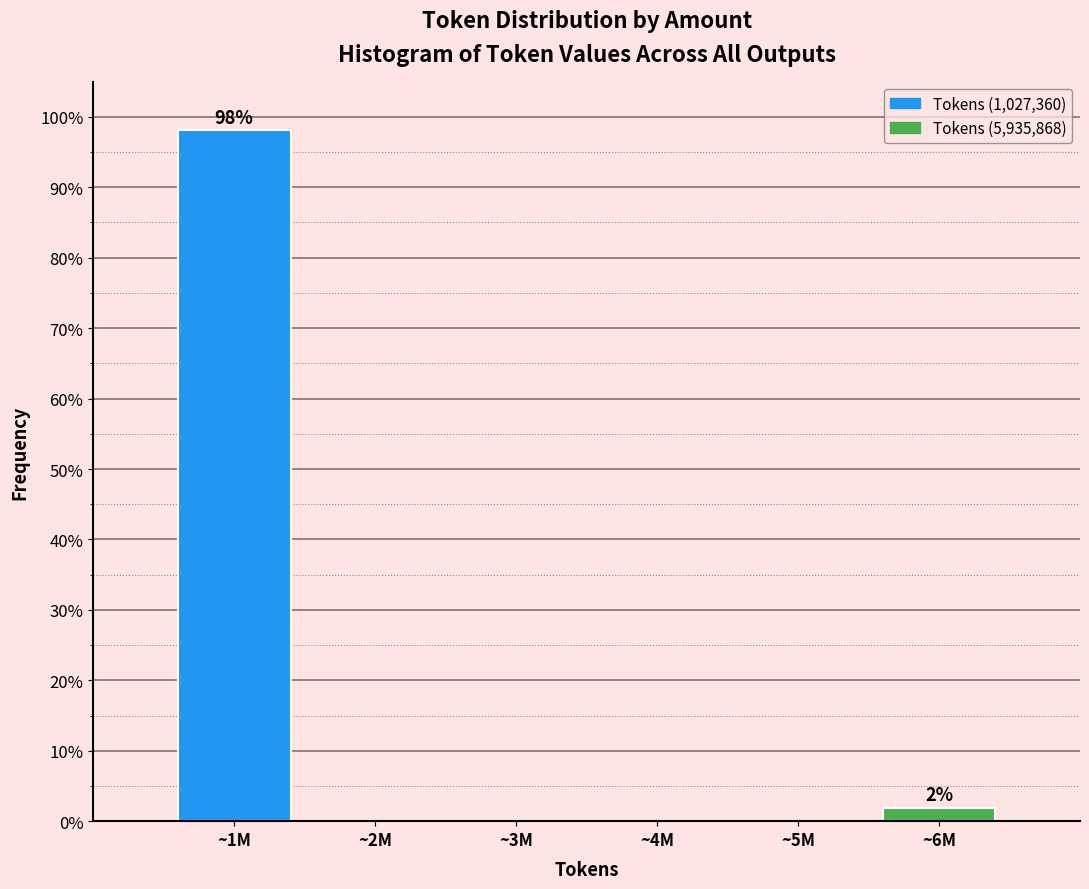

Reading left to right, list all the values displayed in this chart.

~1M=98.1	~2M=0.0	~3M=0.0	~4M=0.0	~5M=0.0	~6M=1.9